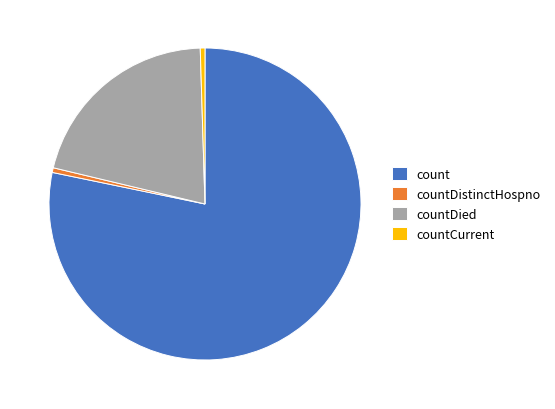

Do countDied and countDistinctHospno together represent more than half of the pie?

No